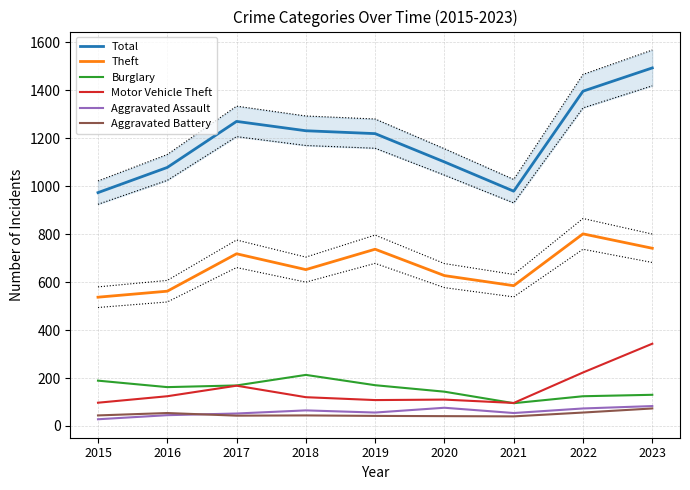

What is the value of the Aggravated Battery point at the 2nd from the left?

54